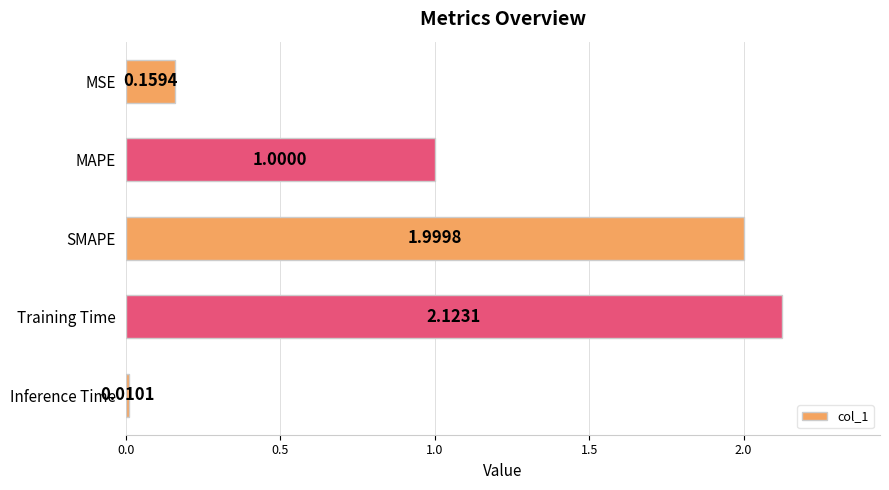

What is the label of the 1st bar from the top?

MSE